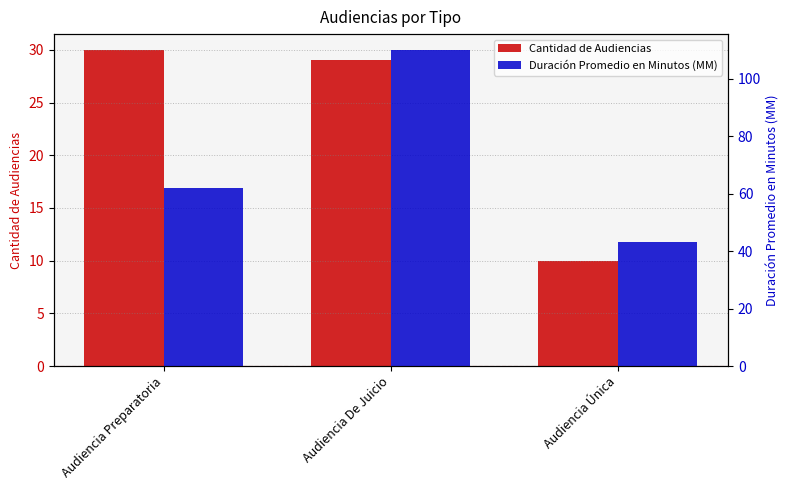

Is it true that Cantidad de Audiencias equals 38 at Audiencia De Juicio?

False